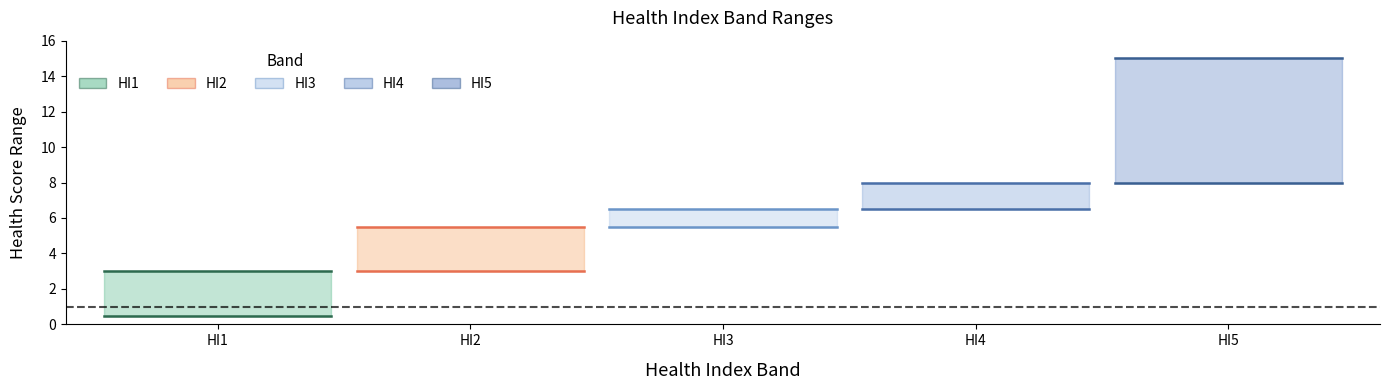

At which label is HI1 closest to 1?

HI1